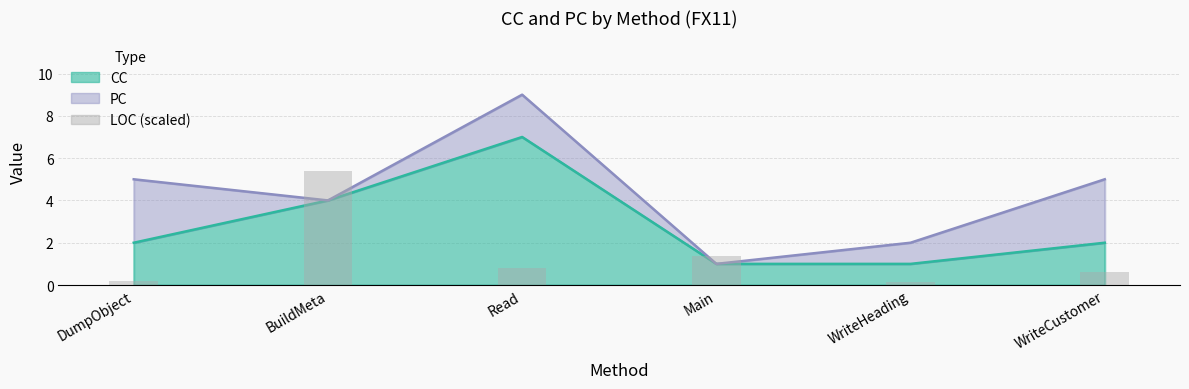

Is it true that the value at Main is 1.4?

True